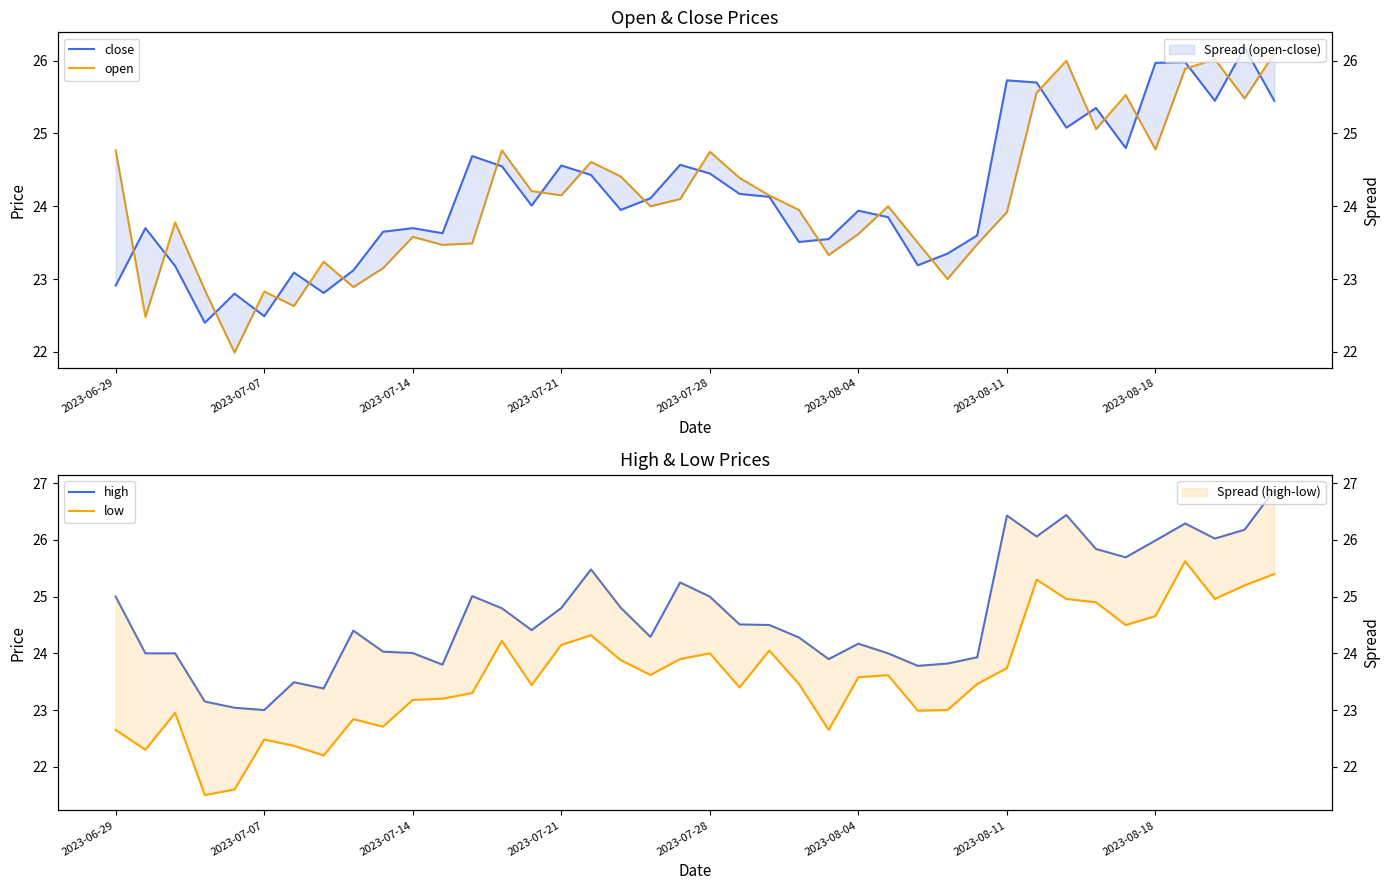

Does the chart have visible grid lines?

No